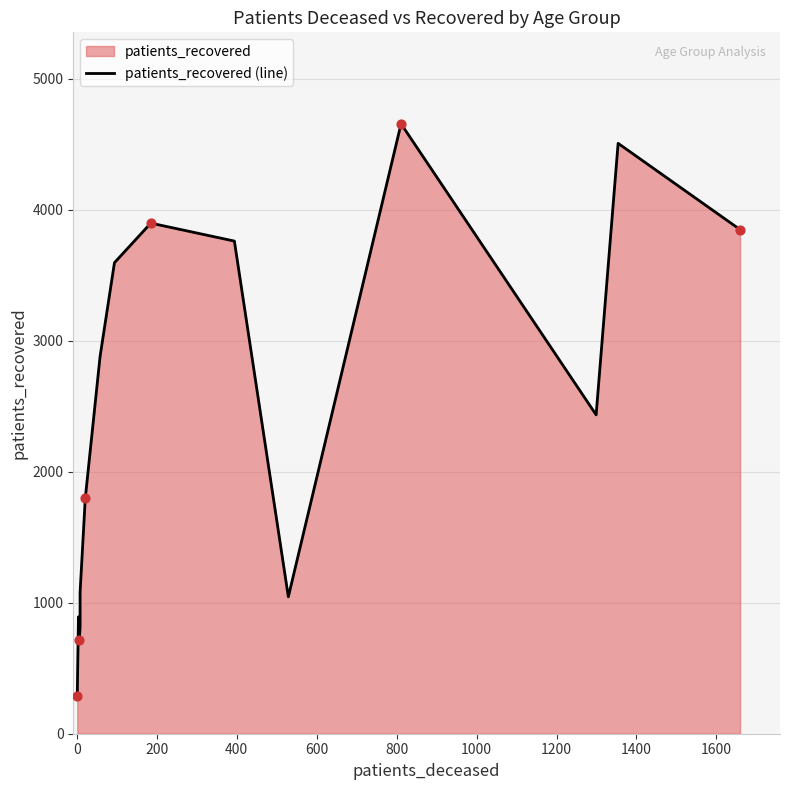

Between 600 and 1000, which is larger?

1000